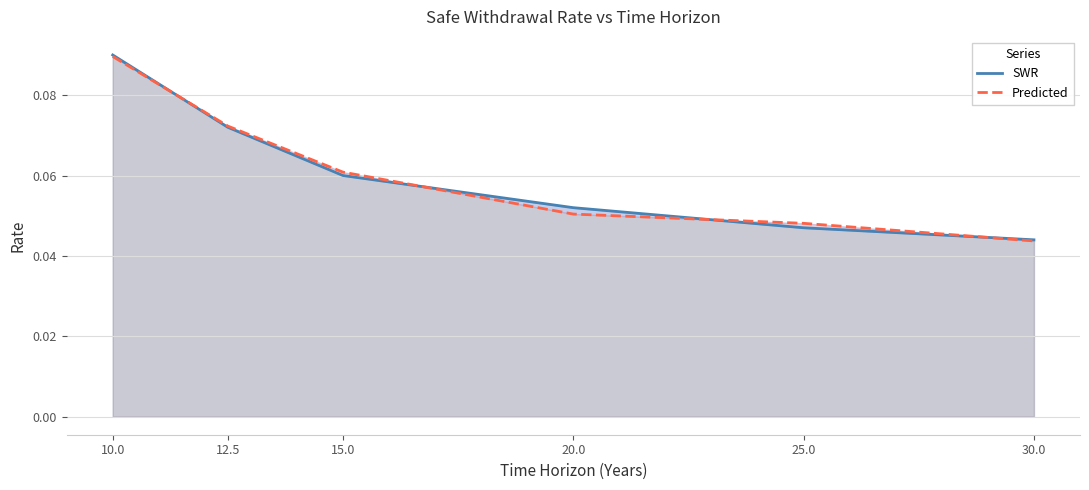

At which category is the sum across all series the highest?

10.0